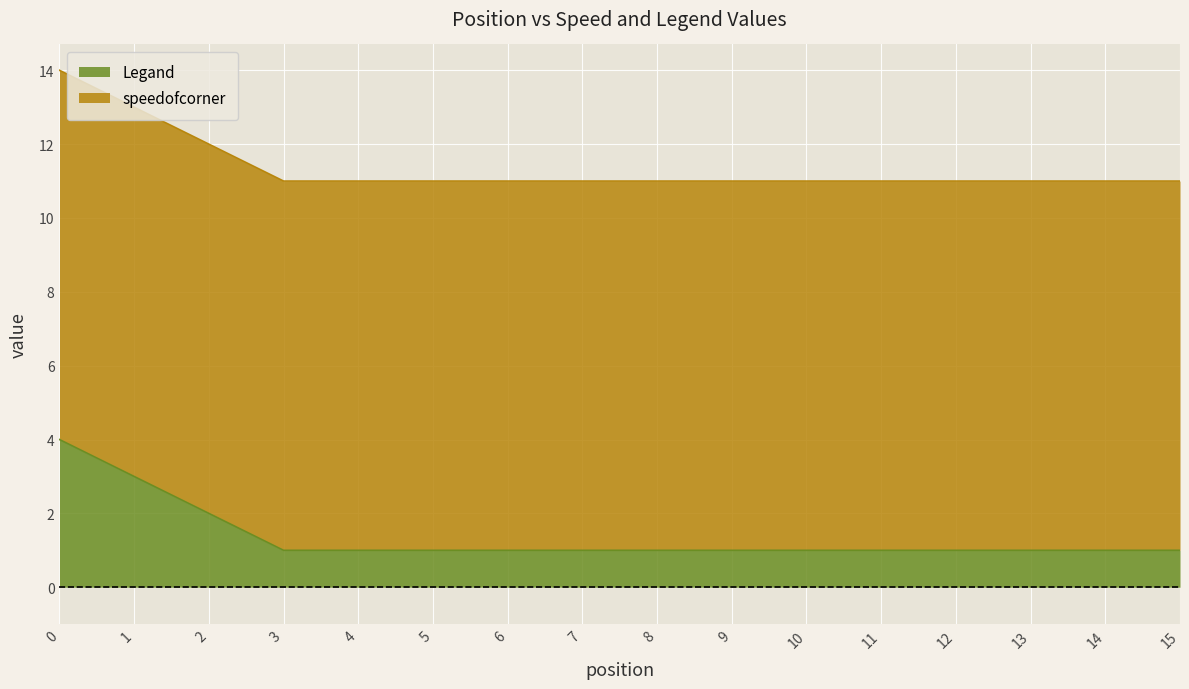

True or false: Legand has a value of 2 at 9.

False